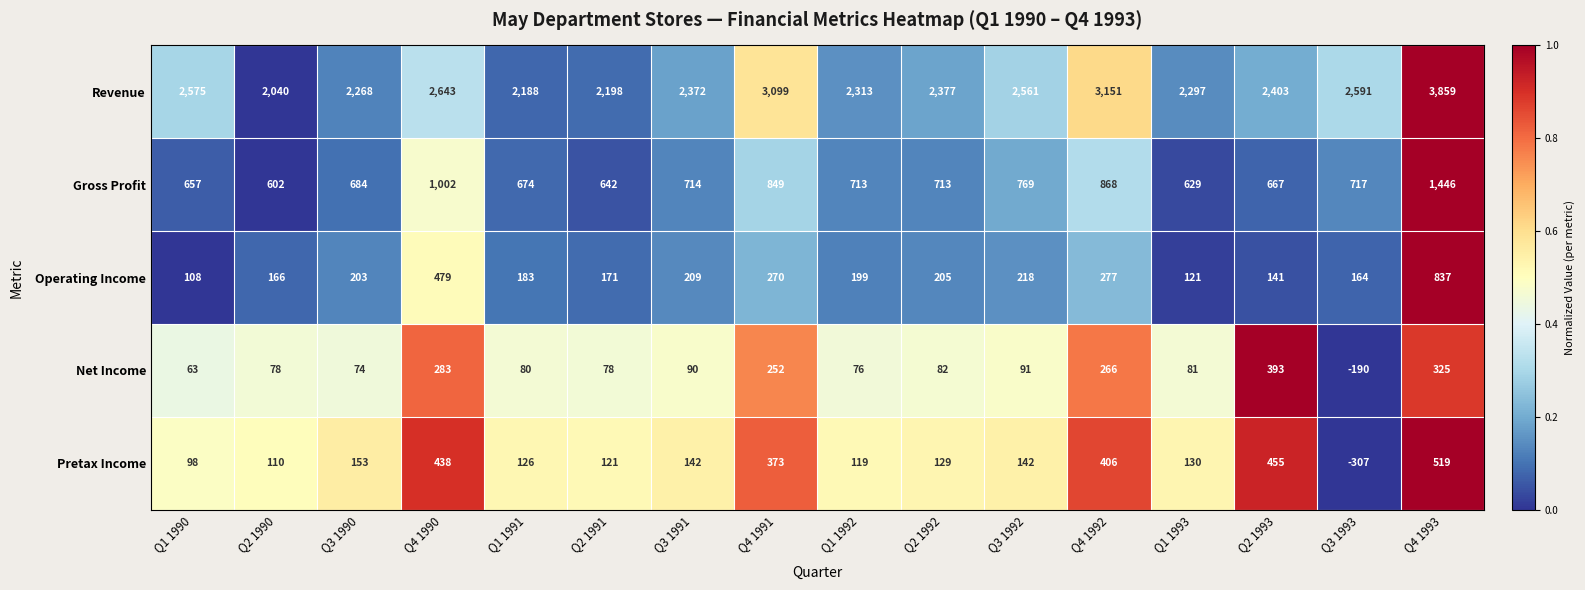

What value does the Pretax Income series have at Q2 1993?

455